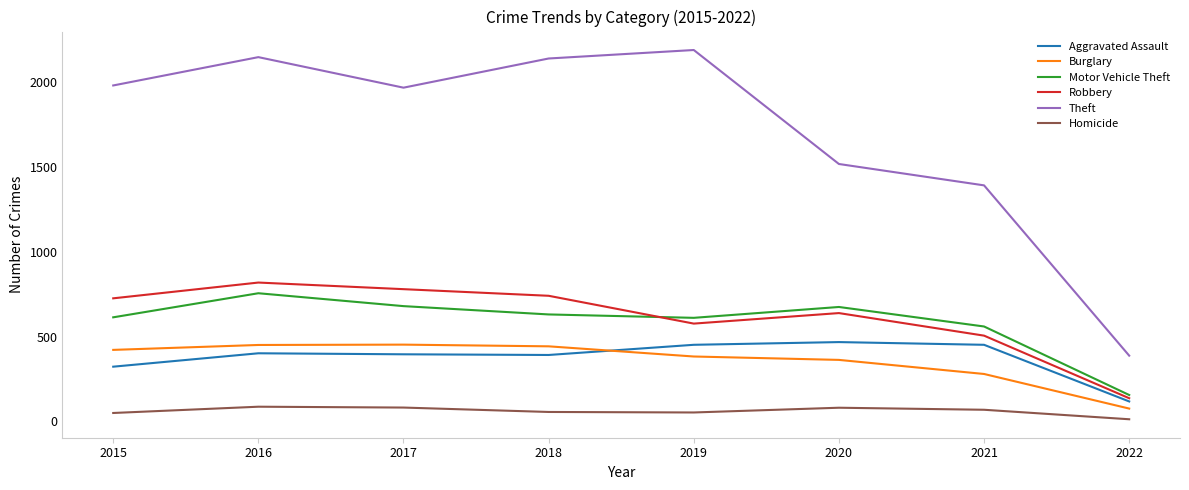

What is the maximum value for Robbery?

819